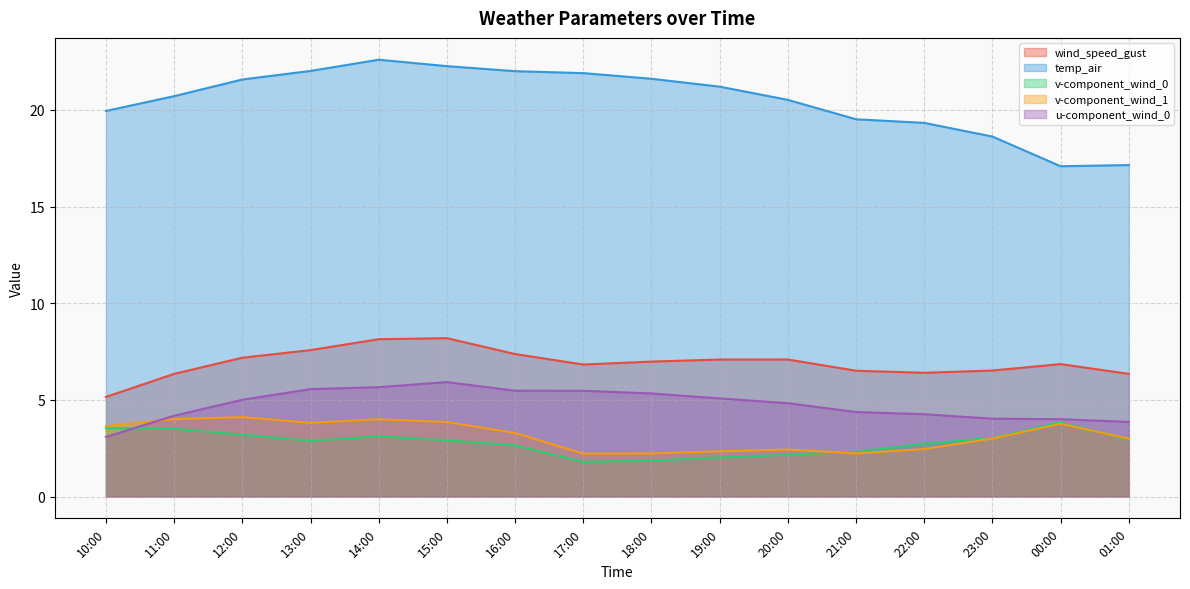

What is the sum of all u-component_wind_0 values?

76.1